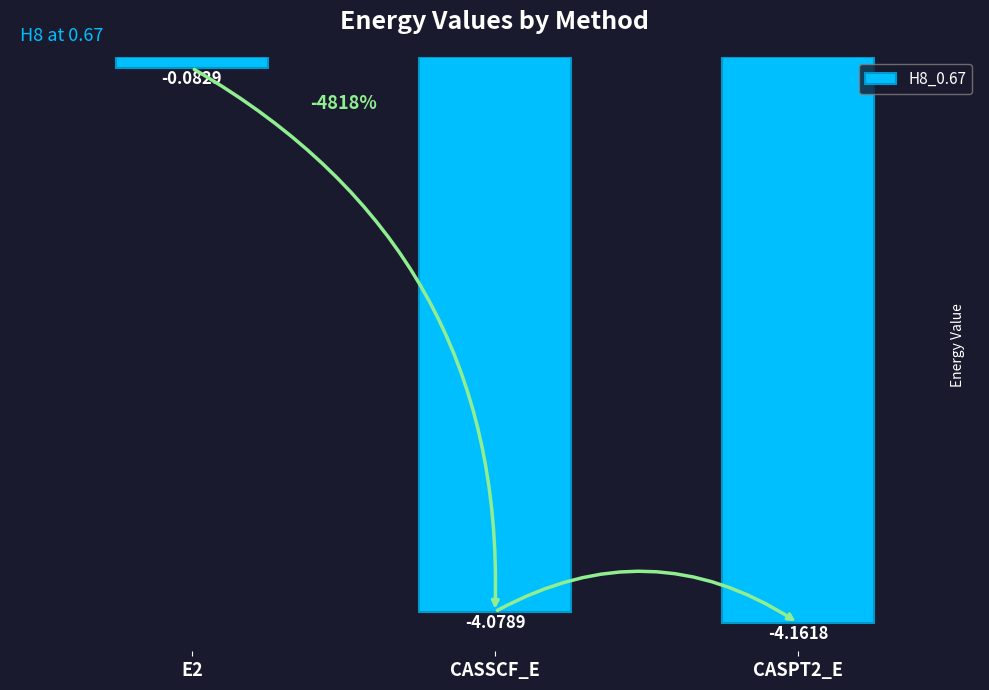

What is the sum of all values?

-8.3